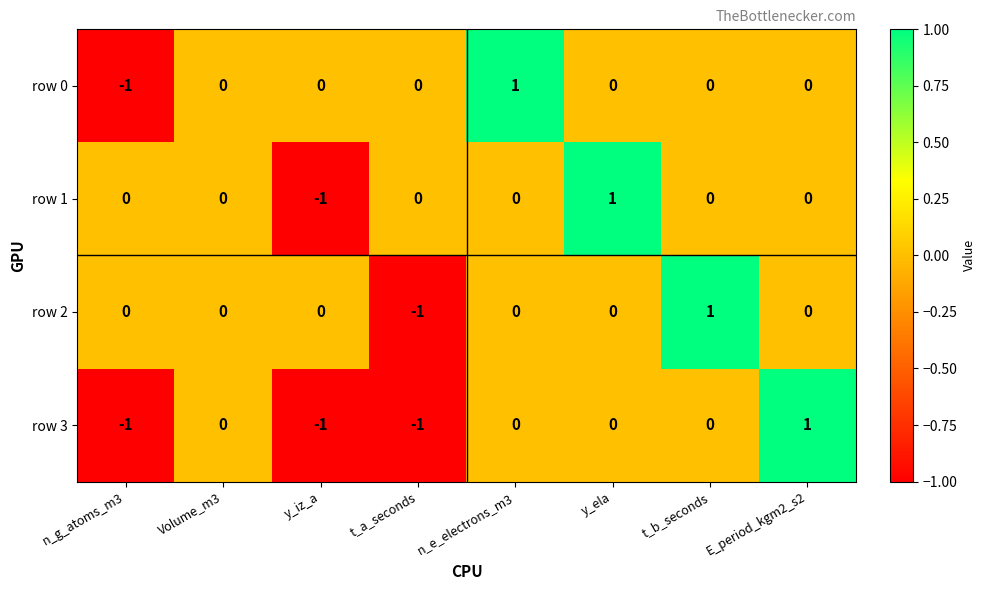

At which label does row 0 reach its minimum?

n_g_atoms_m3